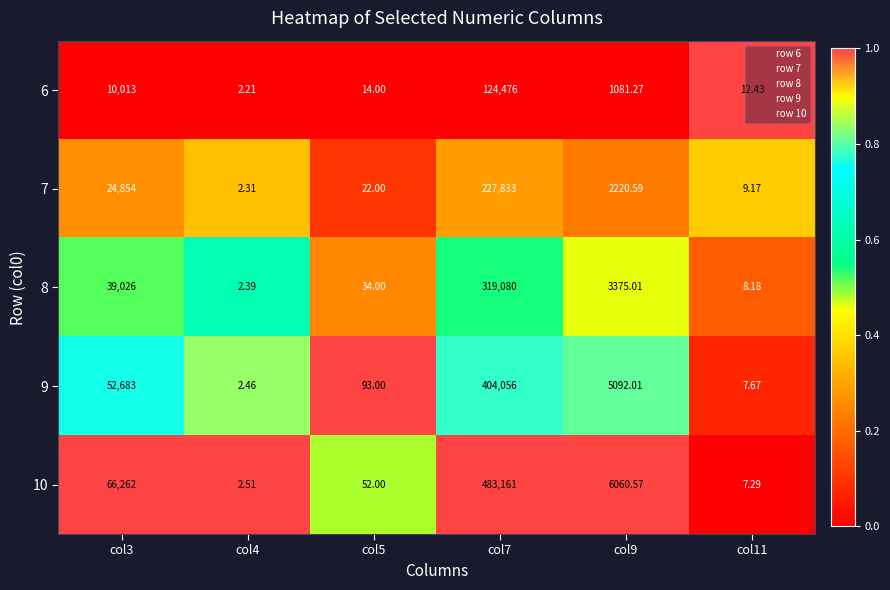

Is the value of 6 at col7 greater than the value of 10 at col4?

Yes